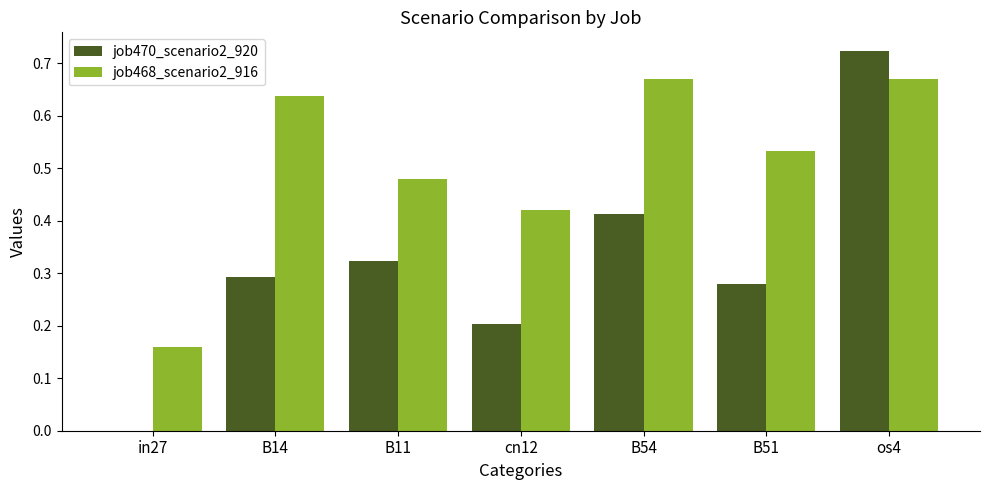

Are the bars horizontal?

No